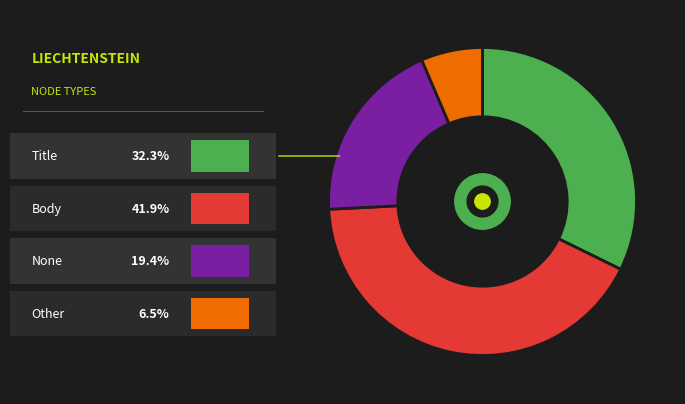

Is there a majority slice in this chart?

No